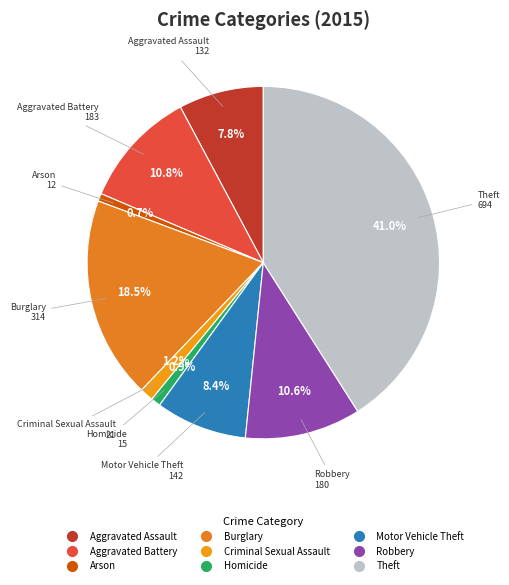

How many segments does this pie chart have?

9